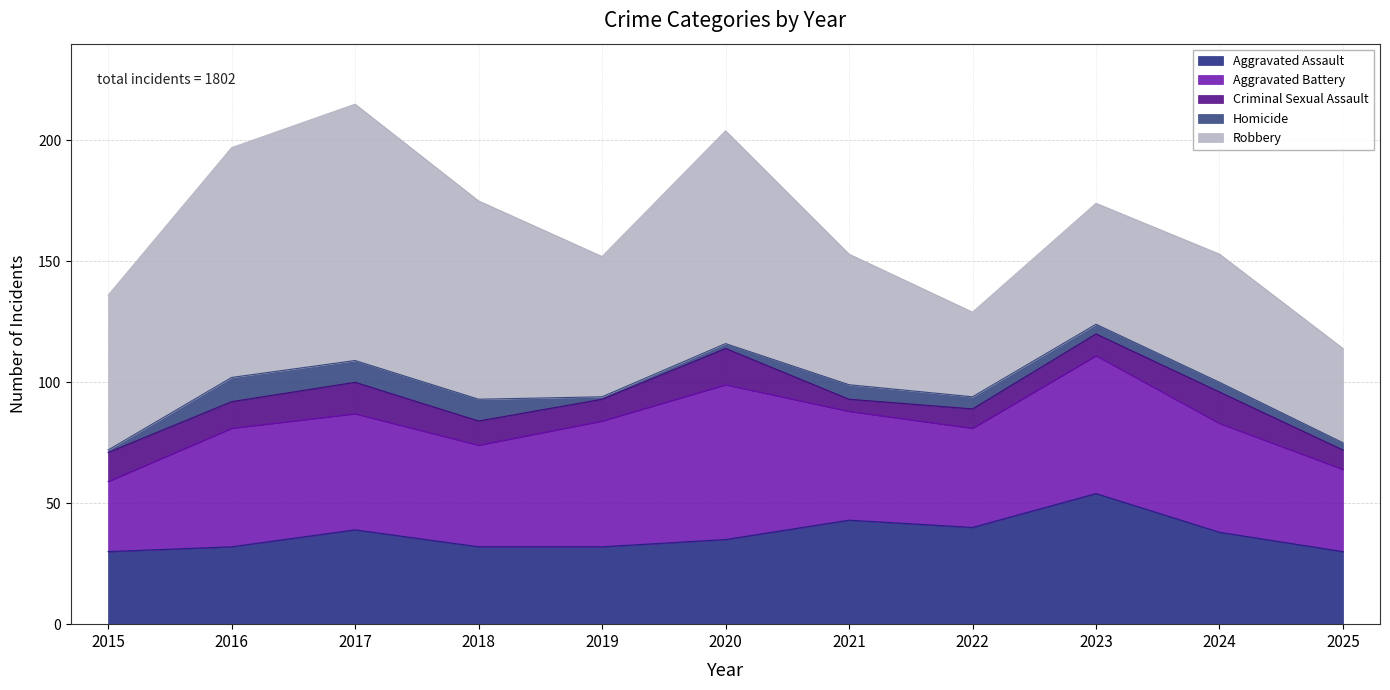

Which series has the largest range (max minus min)?

Robbery